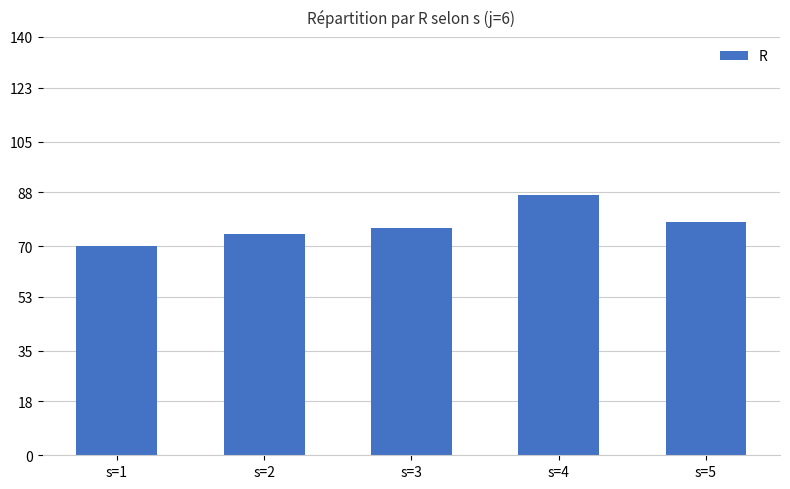

Reading left to right, what are all the values shown in this chart?

s=1=70	s=2=74	s=3=76	s=4=87	s=5=78